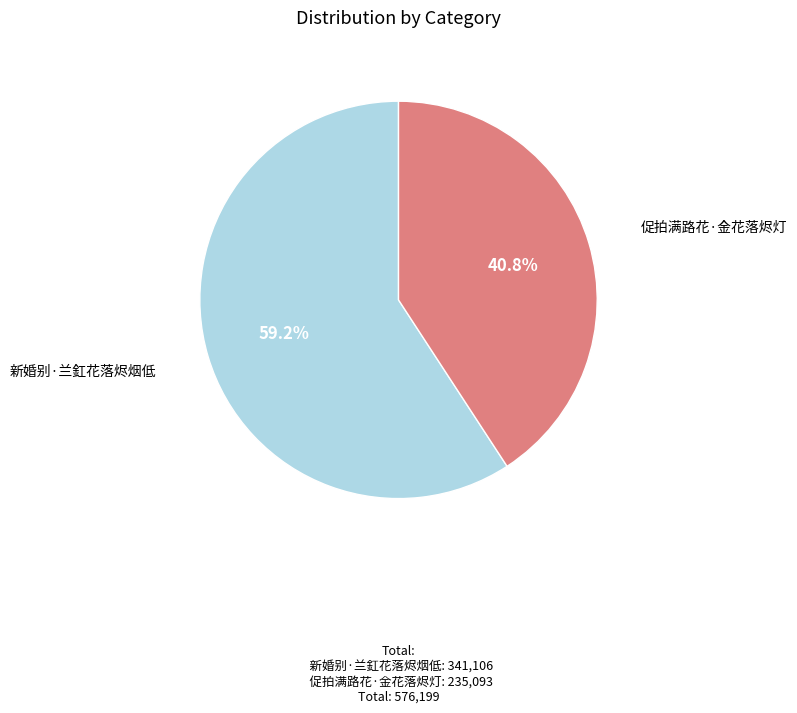

How many segments does this pie chart have?

2